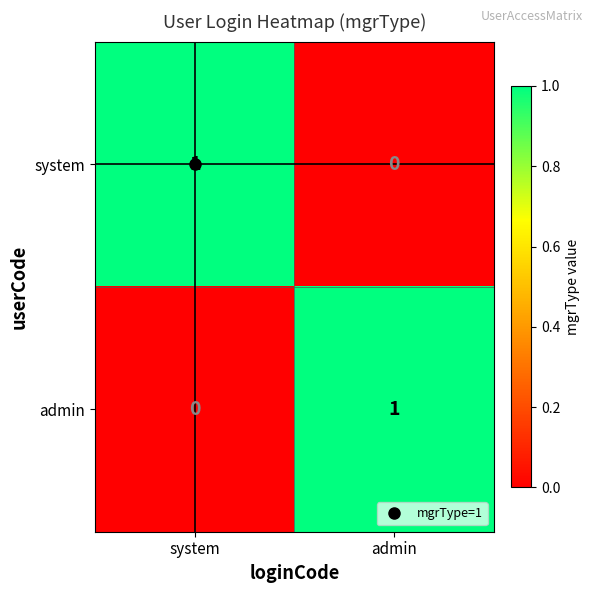

What is the difference between the highest and lowest values at system?

1